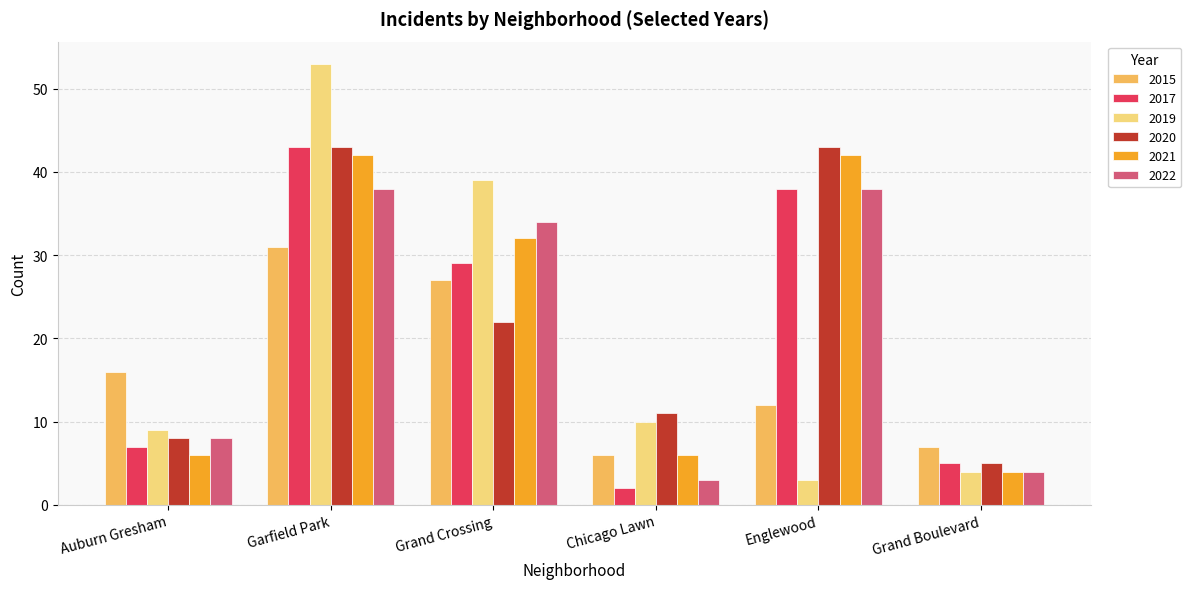

The 2019 series shows 39 at Grand Crossing. True or false?

True